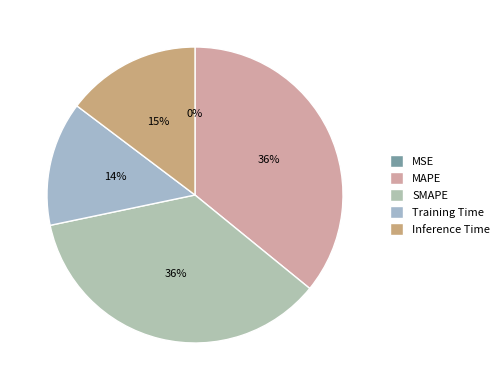

What percentage is the MAPE slice, to the nearest percent?

36%